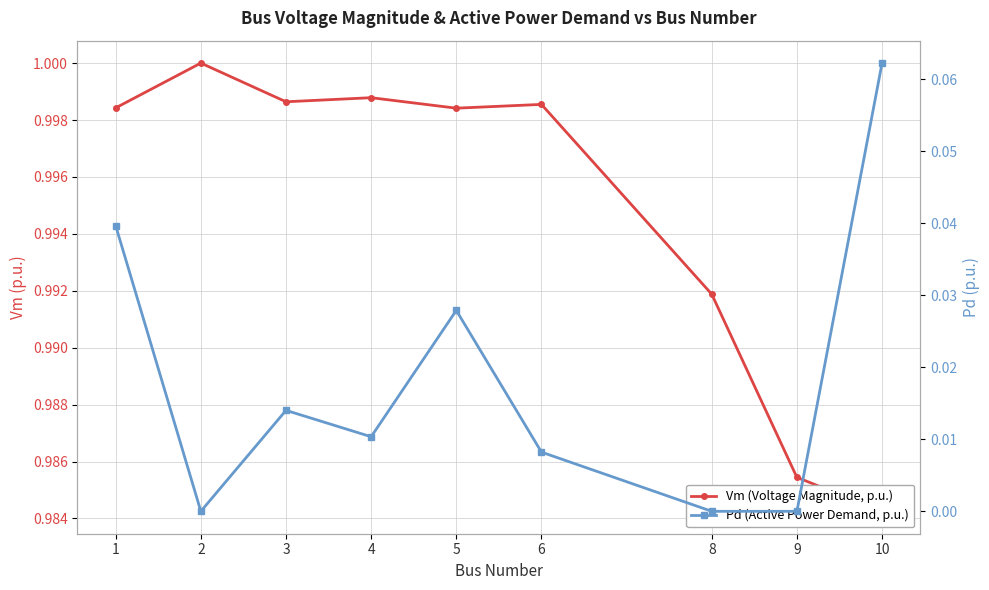

Count the number of data series in this chart.

2